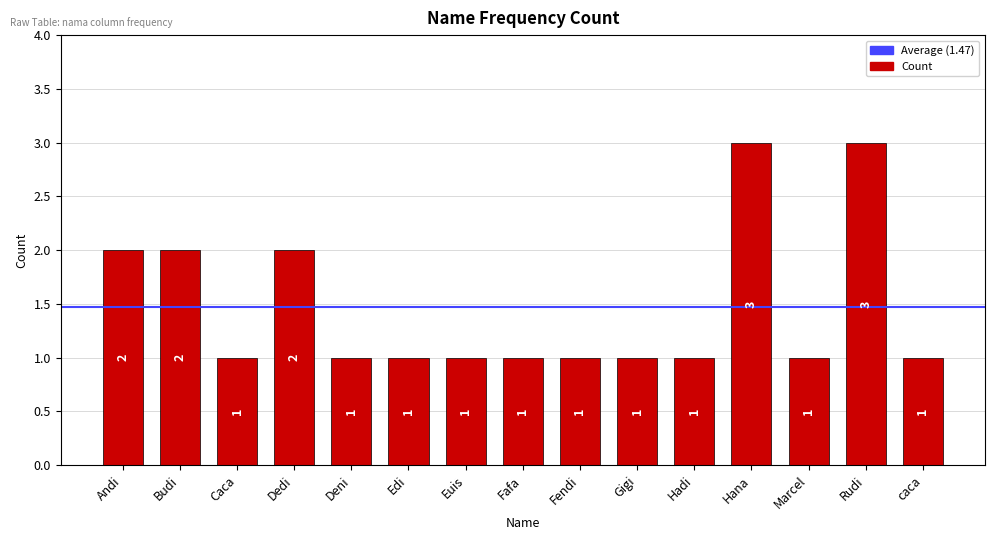

What is the smallest value displayed?

1